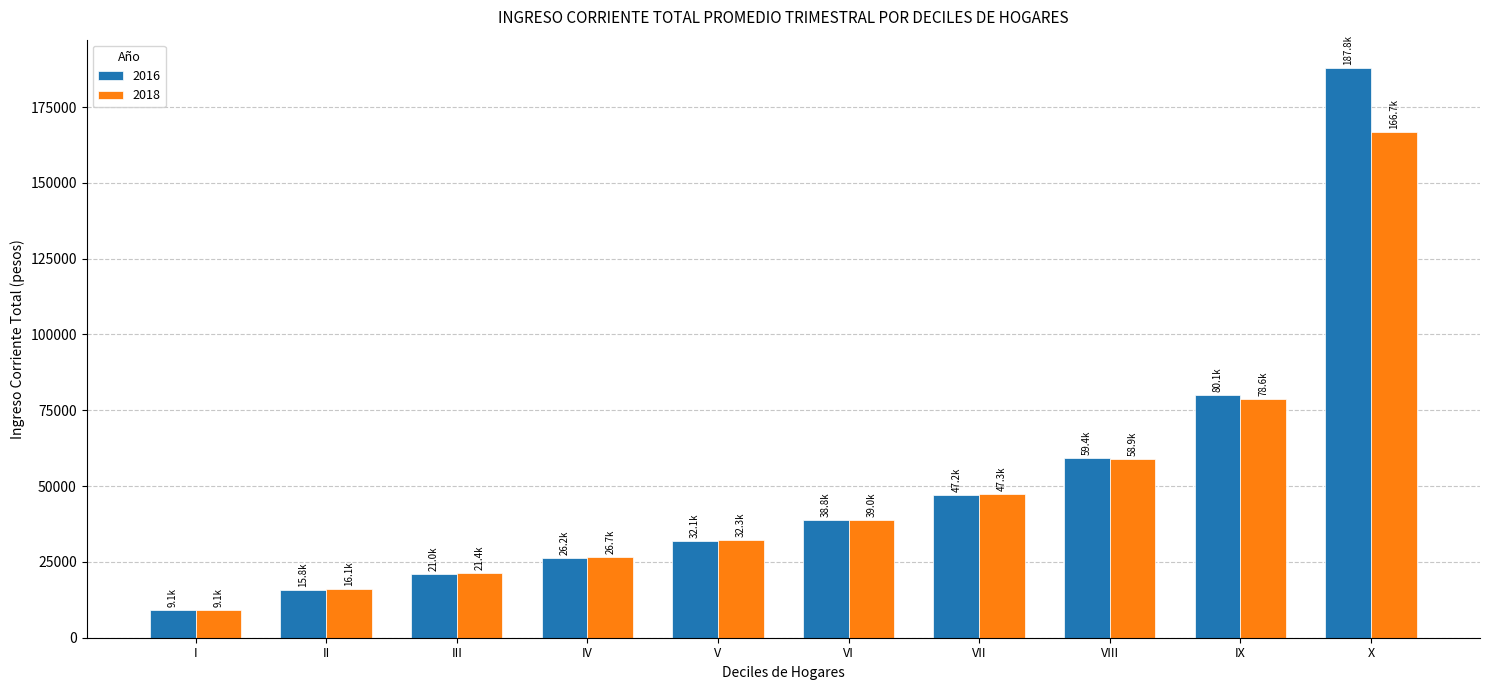

Reading left to right, transcribe all the data shown in this chart.

2016: I=9084.0	II=15802.4	III=21043.9	IV=26202.5	V=32050.1	VI=38751.2	VII=47199.2	VIII=59382.0	IX=80135.8	X=187829.3
2018: I=9113.2	II=16099.6	III=21428.3	IV=26696.4	V=32317.8	VI=38956.7	VII=47264.2	VIII=58885.4	IX=78591.2	X=166749.9